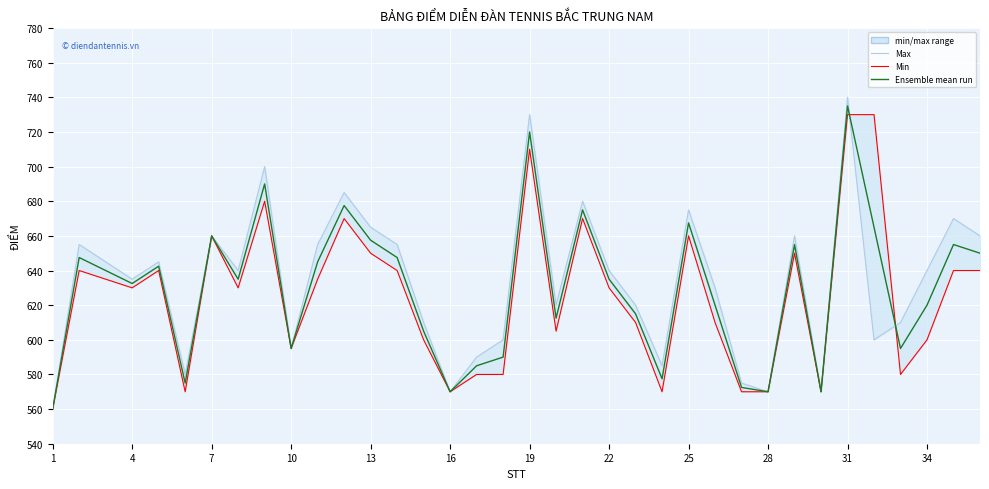

At how many categories does at least one series exceed 703?

3